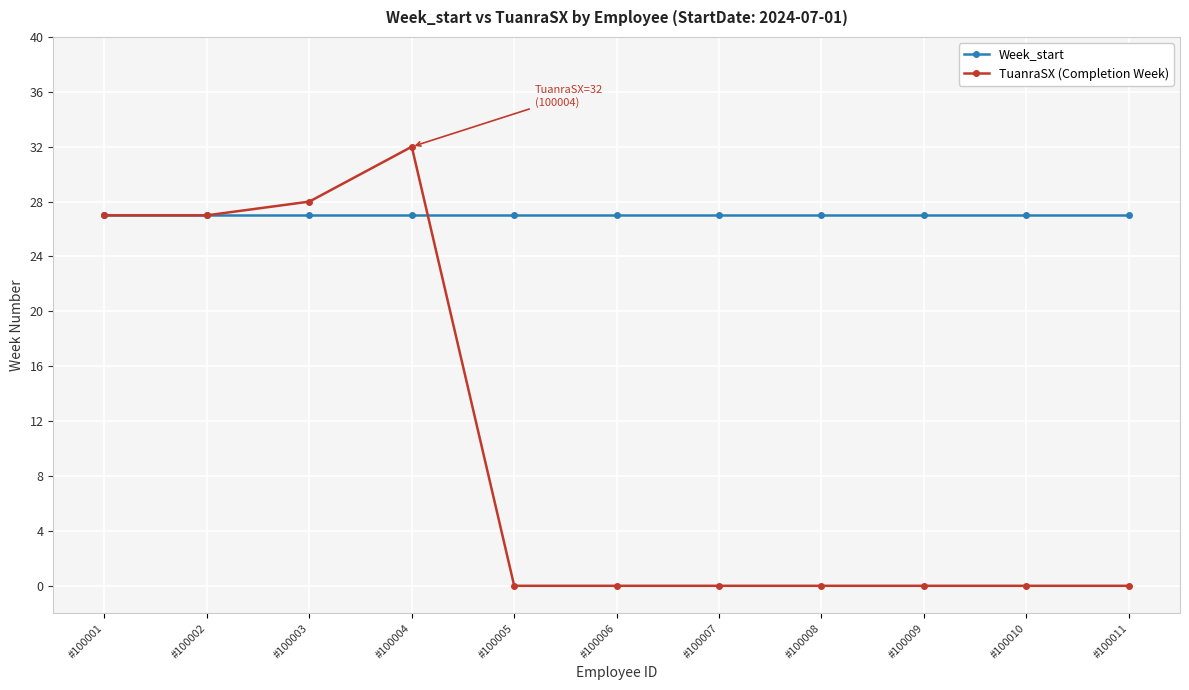

What is the difference between the maximum and second lowest values in the TuanraSX (Completion Week) series?

32